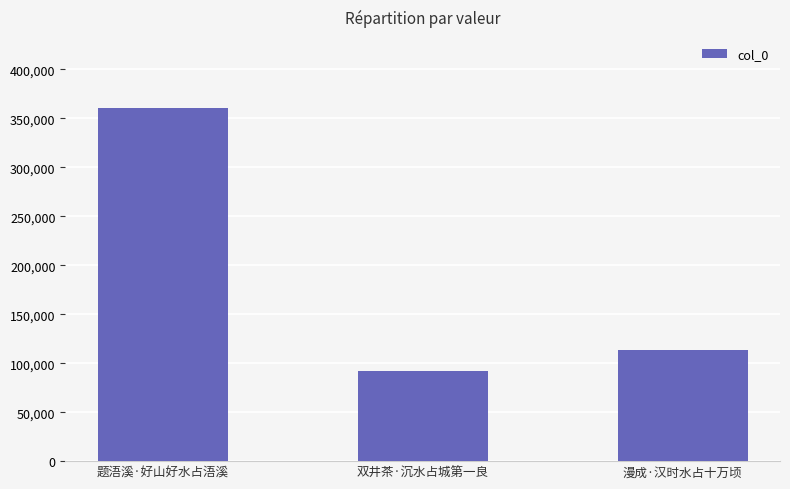

True or false: the data shows 92503 at 双井茶·沉水占城第一良.

True